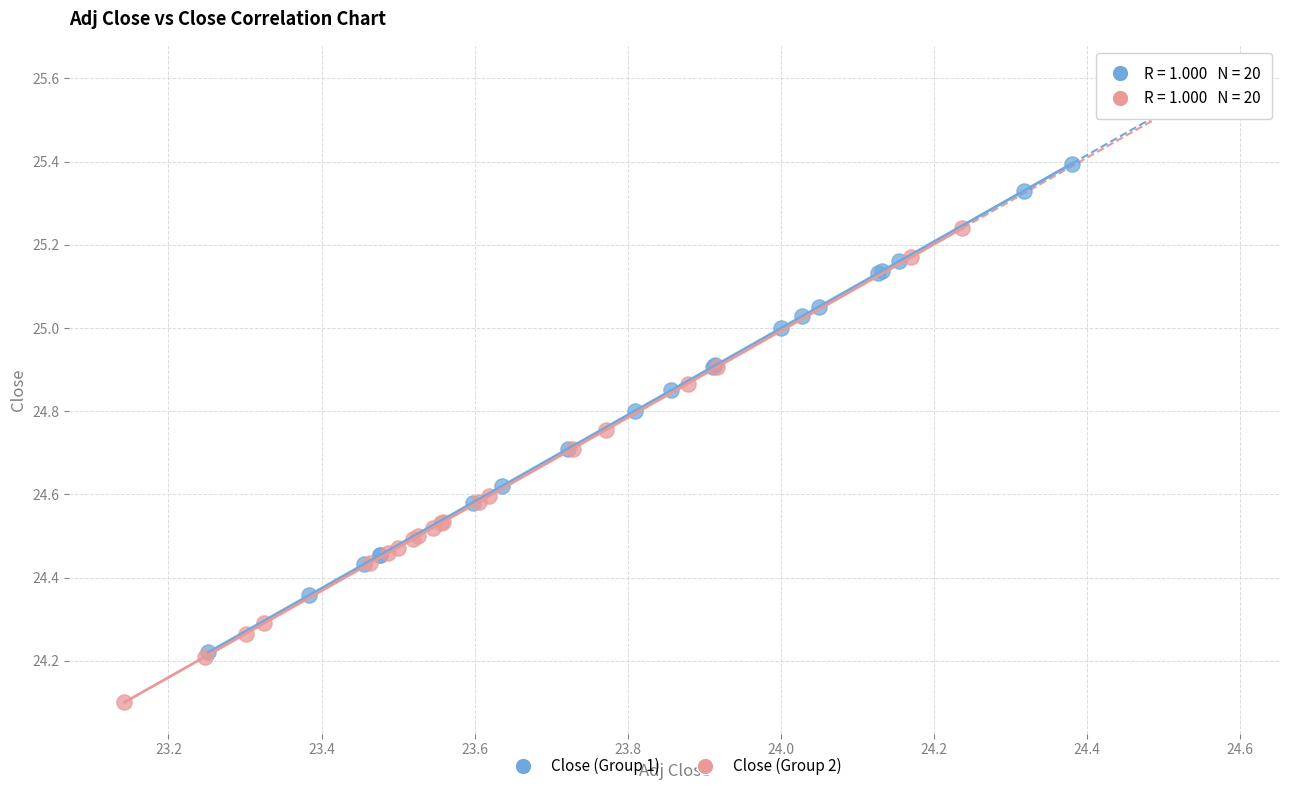

Which series reaches the minimum Y coordinate?

Close (Group 2)